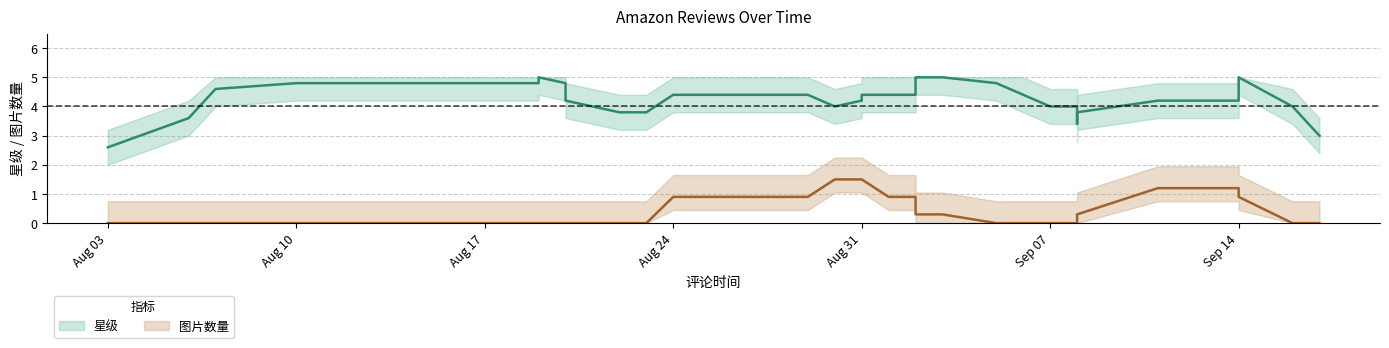

What is the value of the 5-star point at the 31st from the left?

5